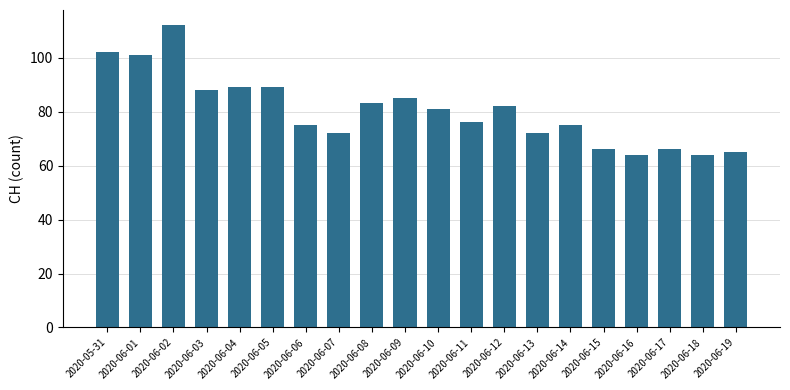

Read the value at 2020-06-15, to the nearest 10.

70